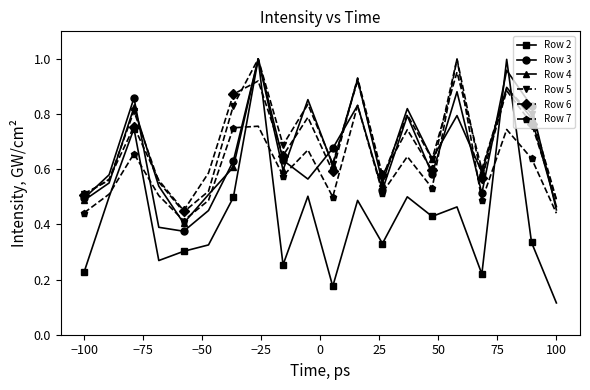

True or false: Row 6 has more than 0 interior local peaks.

True